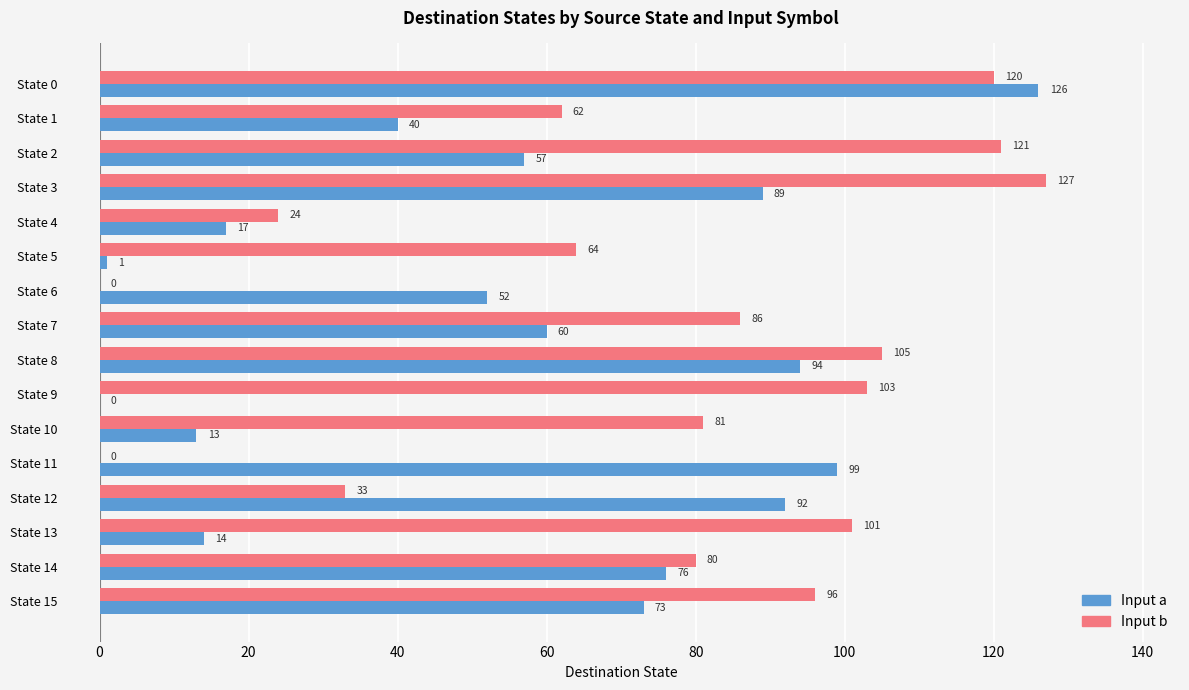

Count the number of data series in this chart.

2